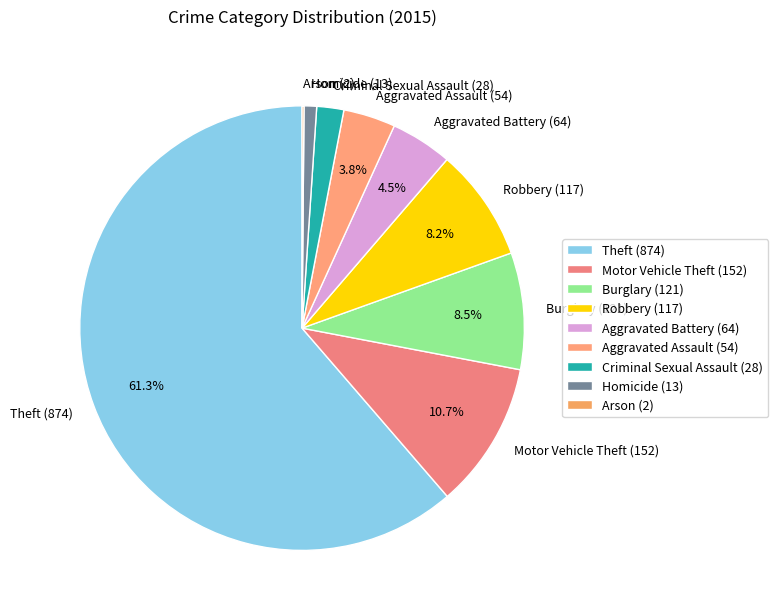

To the nearest percent, what percentage of the pie is Robbery?

8%